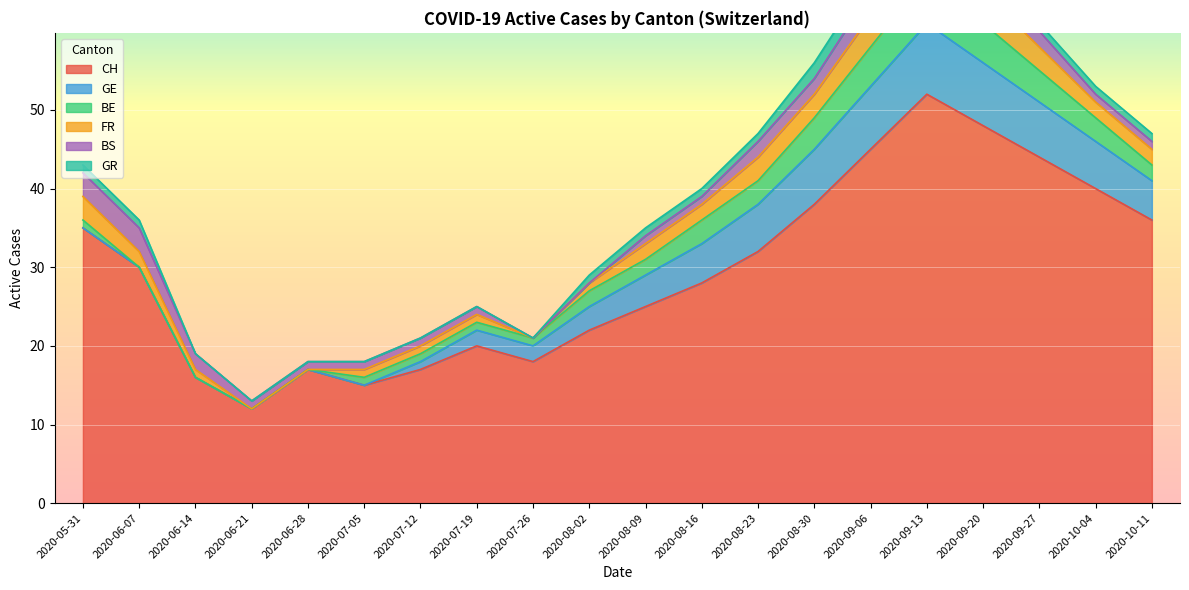

Reading left to right, extract all data points from this chart.

CH: 2020-05-31=35	2020-06-07=30	2020-06-14=16	2020-06-21=12	2020-06-28=17	2020-07-05=15	2020-07-12=17	2020-07-19=20	2020-07-26=18	2020-08-02=22	2020-08-09=25	2020-08-16=28	2020-08-23=32	2020-08-30=38	2020-09-06=45	2020-09-13=52	2020-09-20=48	2020-09-27=44	2020-10-04=40	2020-10-11=36
GE: 2020-05-31=0	2020-06-07=0	2020-06-14=0	2020-06-21=0	2020-06-28=0	2020-07-05=0	2020-07-12=1	2020-07-19=2	2020-07-26=2	2020-08-02=3	2020-08-09=4	2020-08-16=5	2020-08-23=6	2020-08-30=7	2020-09-06=8	2020-09-13=9	2020-09-20=8	2020-09-27=7	2020-10-04=6	2020-10-11=5
BE: 2020-05-31=1	2020-06-07=0	2020-06-14=0	2020-06-21=0	2020-06-28=0	2020-07-05=1	2020-07-12=1	2020-07-19=1	2020-07-26=1	2020-08-02=2	2020-08-09=2	2020-08-16=3	2020-08-23=3	2020-08-30=4	2020-09-06=5	2020-09-13=6	2020-09-20=5	2020-09-27=4	2020-10-04=3	2020-10-11=2
FR: 2020-05-31=3	2020-06-07=2	2020-06-14=1	2020-06-21=0	2020-06-28=0	2020-07-05=1	2020-07-12=1	2020-07-19=1	2020-07-26=0	2020-08-02=1	2020-08-09=2	2020-08-16=2	2020-08-23=3	2020-08-30=3	2020-09-06=4	2020-09-13=5	2020-09-20=4	2020-09-27=3	2020-10-04=2	2020-10-11=2
BS: 2020-05-31=3	2020-06-07=3	2020-06-14=2	2020-06-21=1	2020-06-28=1	2020-07-05=1	2020-07-12=1	2020-07-19=1	2020-07-26=0	2020-08-02=0	2020-08-09=1	2020-08-16=1	2020-08-23=2	2020-08-30=2	2020-09-06=3	2020-09-13=3	2020-09-20=2	2020-09-27=2	2020-10-04=1	2020-10-11=1
GR: 2020-05-31=1	2020-06-07=1	2020-06-14=0	2020-06-21=0	2020-06-28=0	2020-07-05=0	2020-07-12=0	2020-07-19=0	2020-07-26=0	2020-08-02=1	2020-08-09=1	2020-08-16=1	2020-08-23=1	2020-08-30=2	2020-09-06=2	2020-09-13=2	2020-09-20=2	2020-09-27=1	2020-10-04=1	2020-10-11=1